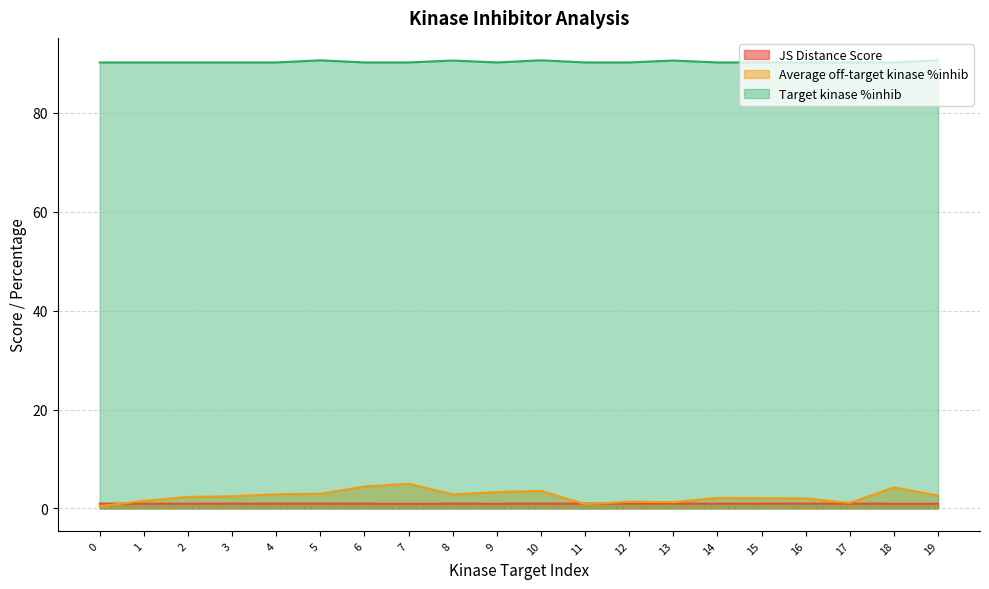

How many data points does each series have?

20